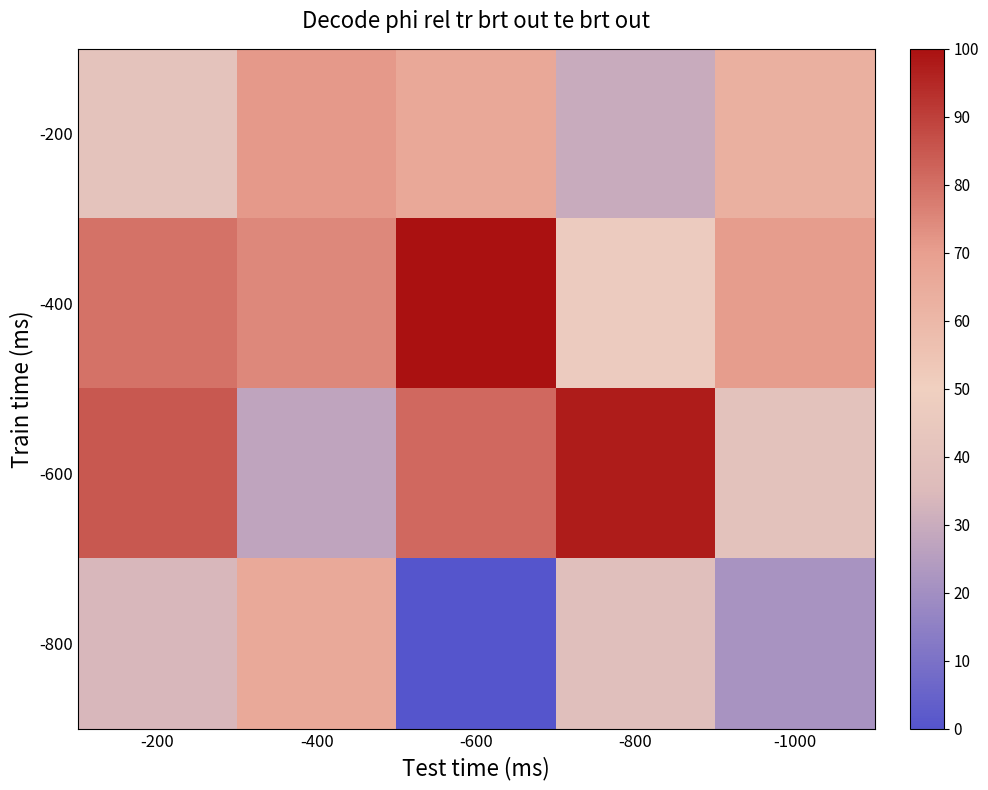

At which category does the chart reach its peak across all series?

-600